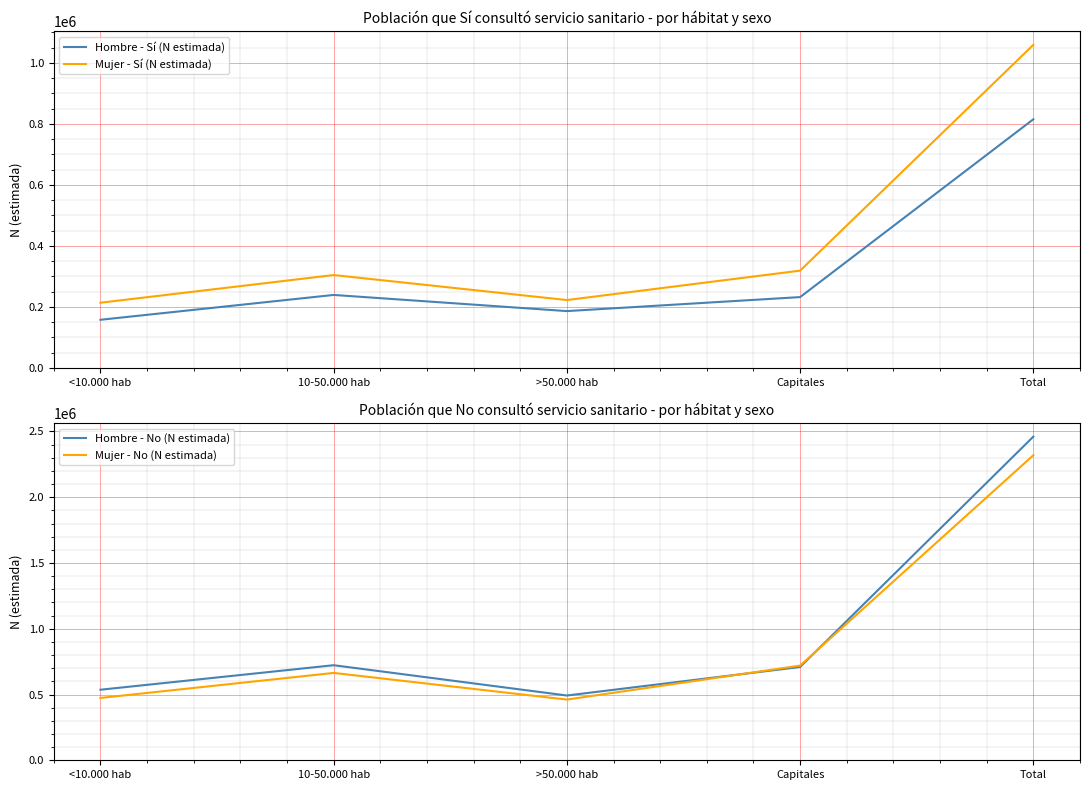

What is the total value across all series at Total?

6653903